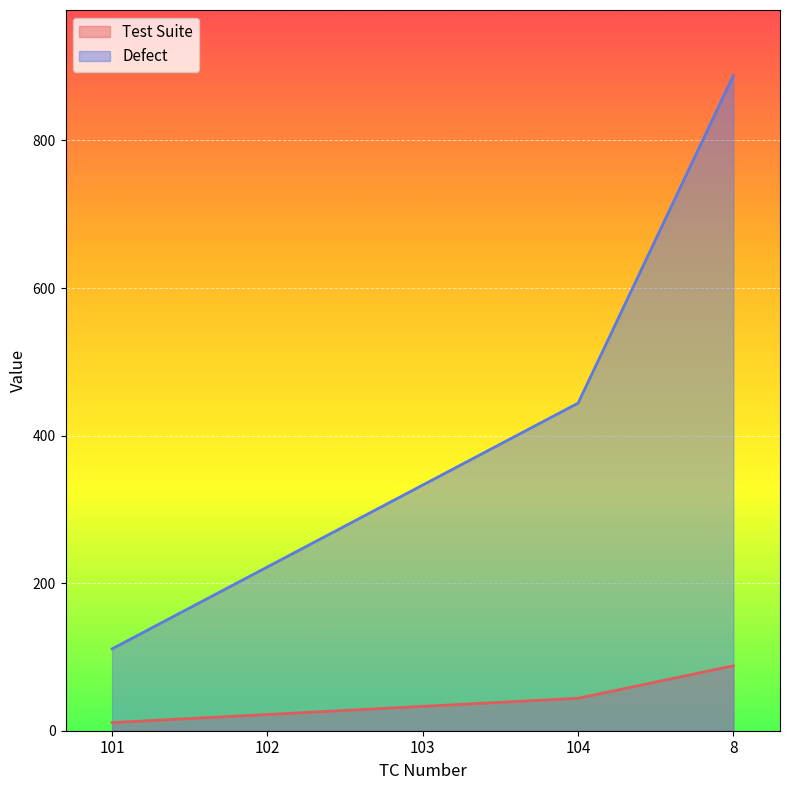

What is the sum of the Test Suite values at 103 and 101?

44